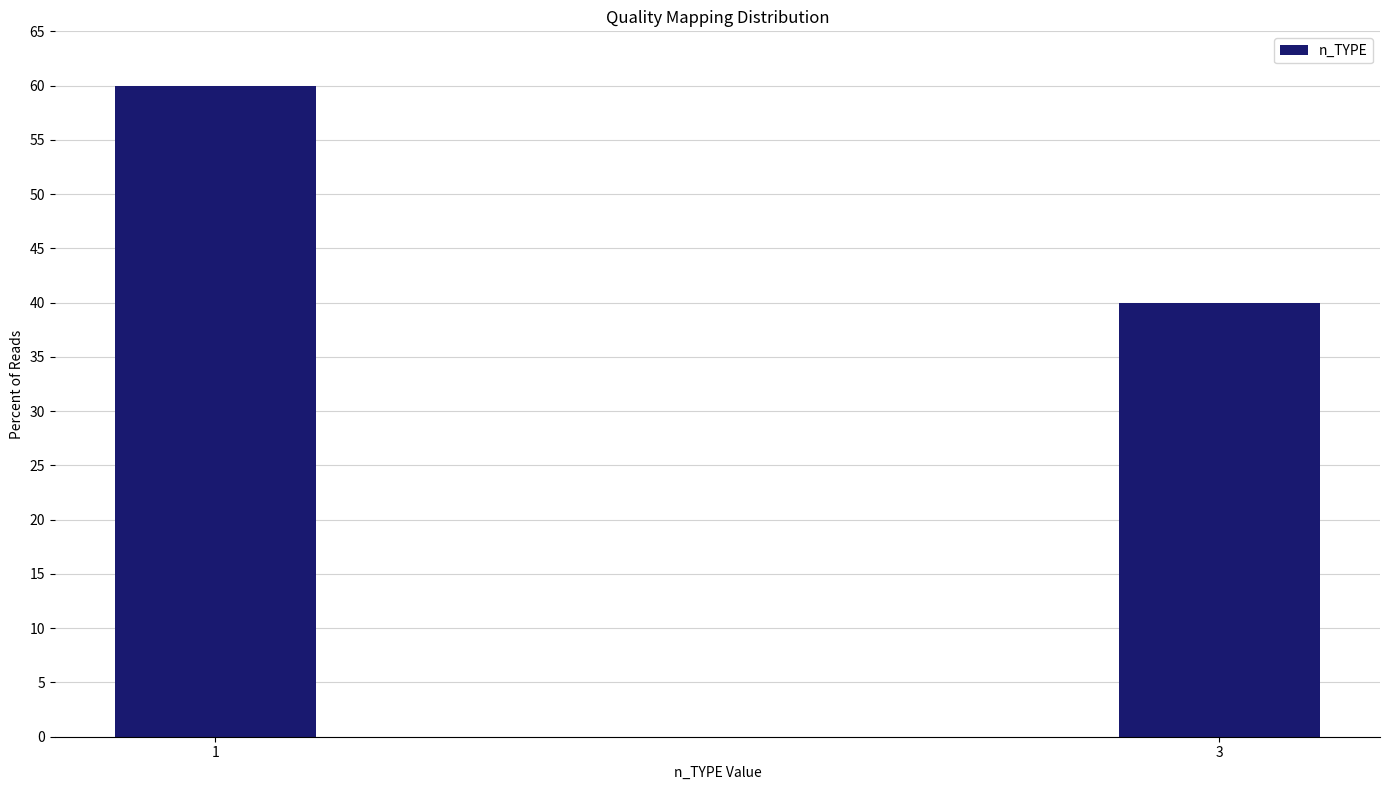

Reading left to right, list all the values displayed in this chart.

1=60	3=40